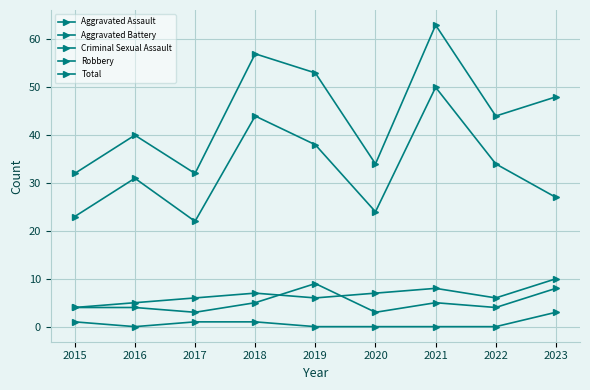

Which series has the largest range (max minus min)?

Total